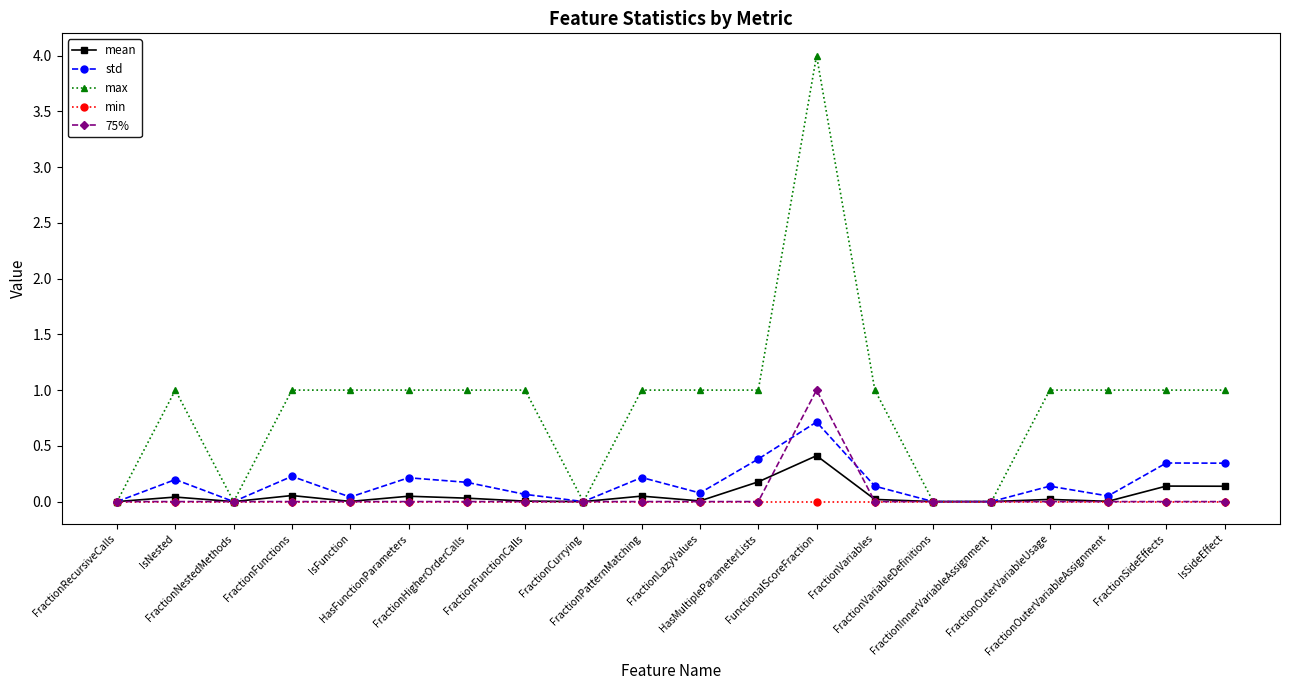

Which series has the largest total across all categories?

max